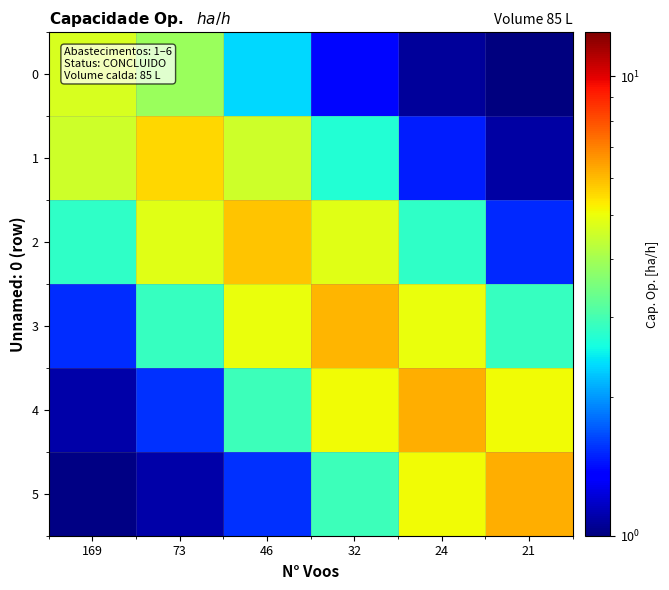

At 46, list the series in order from smallest to largest.

5, 0, 4, 1, 3, 2